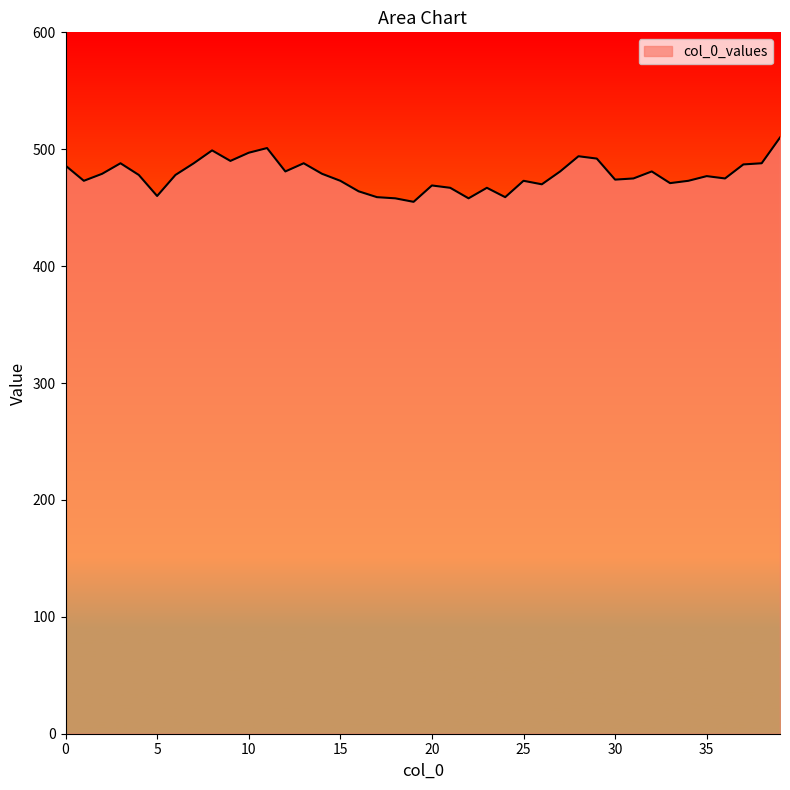

What is the difference between the maximum and minimum values?

55